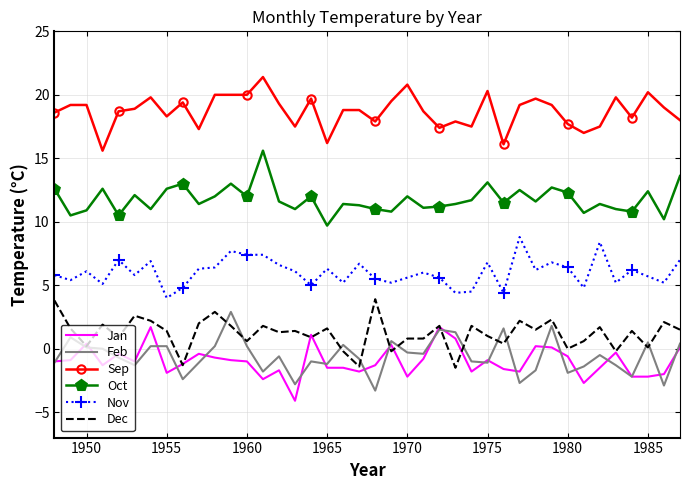

What is the maximum value for Jan?

1.7